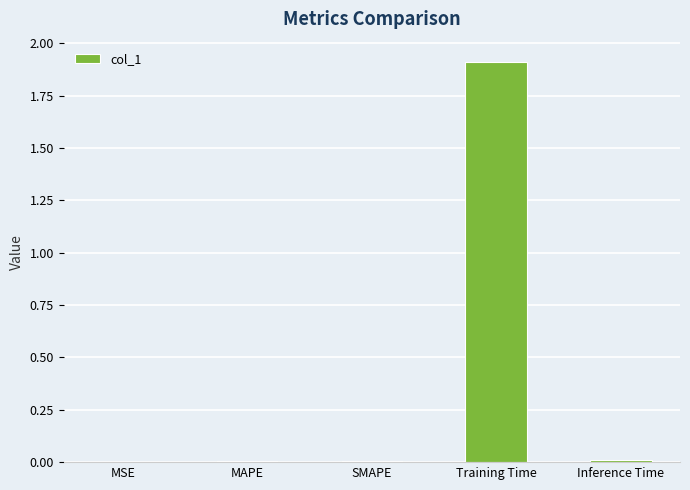

What is the sum of all values?

1.9